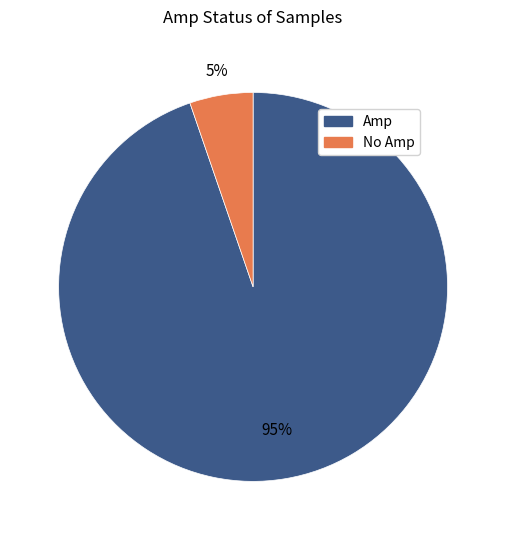

What percentage is the Amp slice, to the nearest percent?

95%